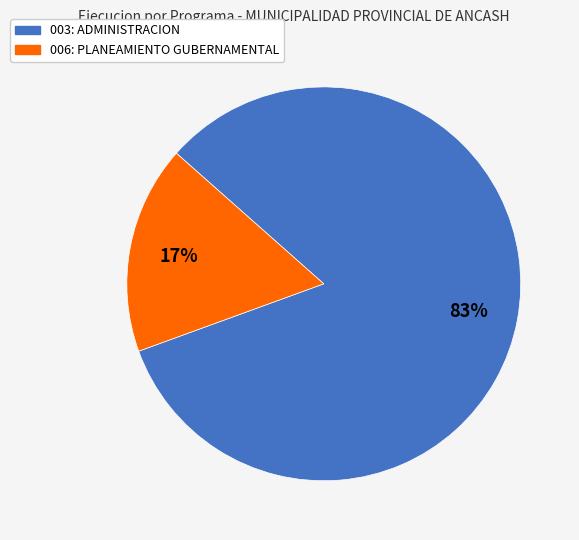

To the nearest percent, what is the difference between the largest and smallest slice percentages?

66%